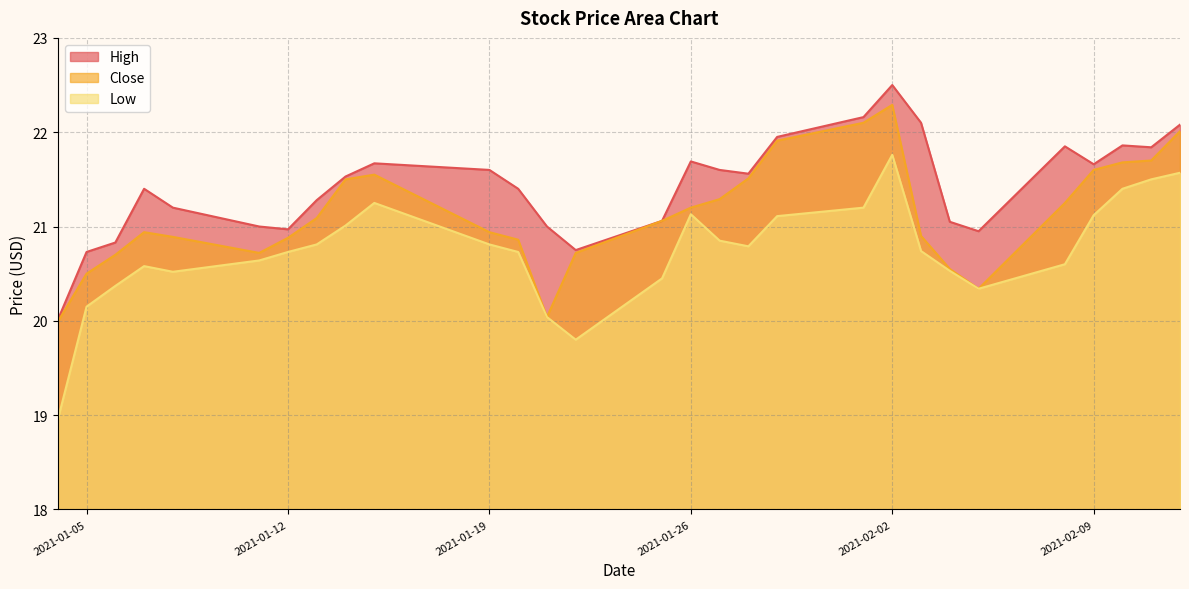

True or false: Close and Low intersect in this chart.

False